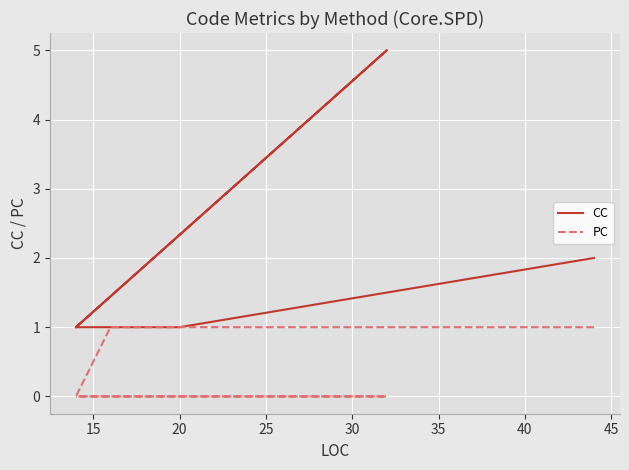

List the series in order of their peak value, highest first.

CC, PC